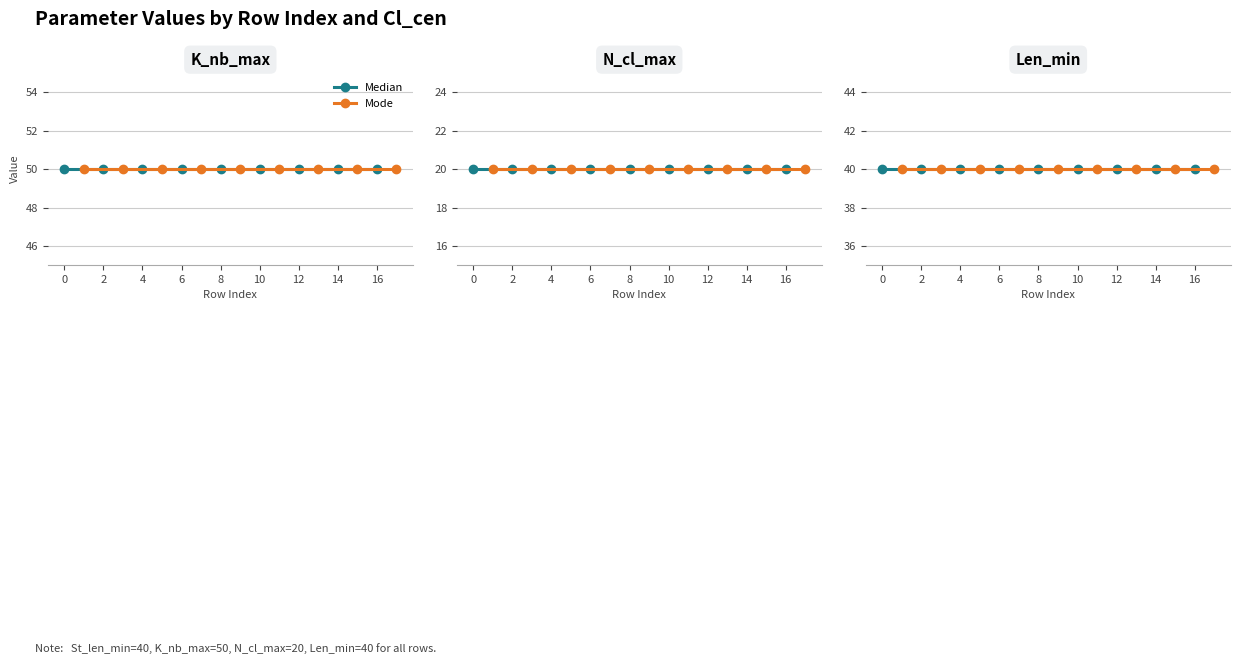

What is the difference between the highest and lowest values at 15?

30